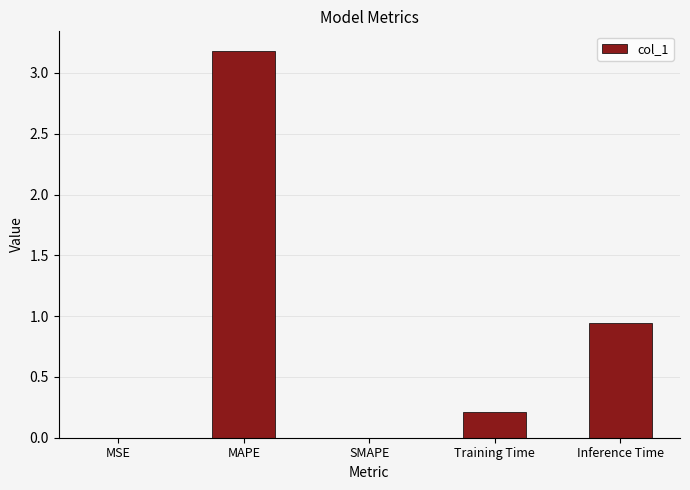

Where is the data nearest to the value 1?

Inference Time